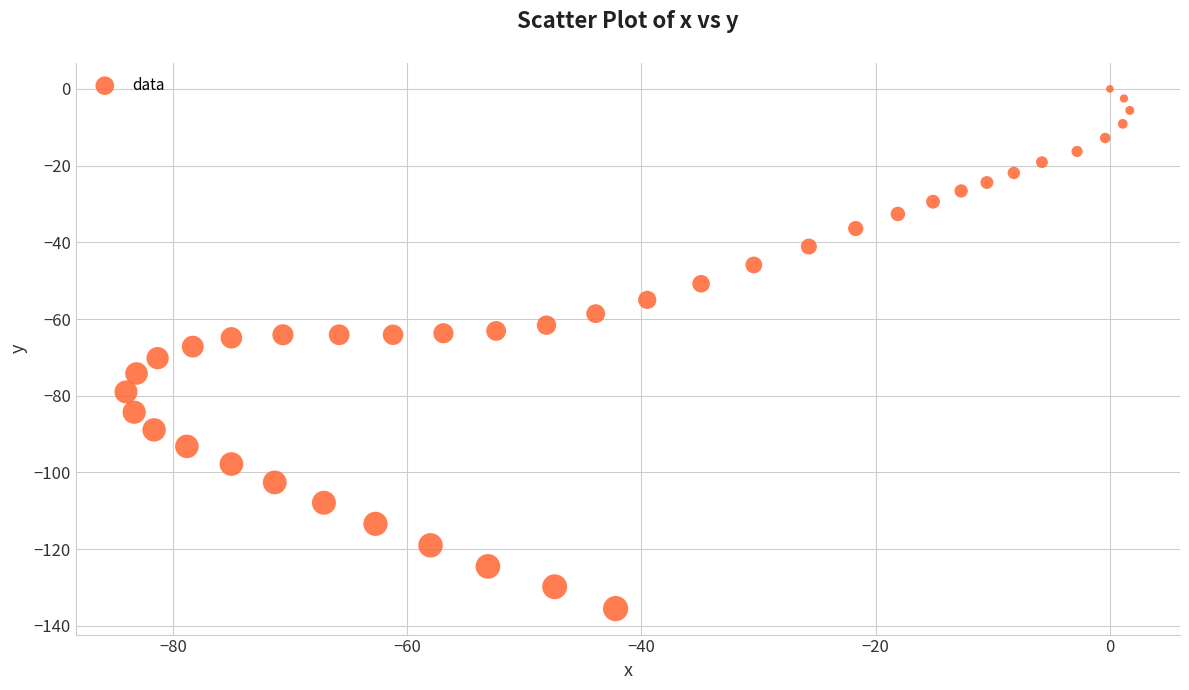

What is the range of Y values (max minus min)?

135.5